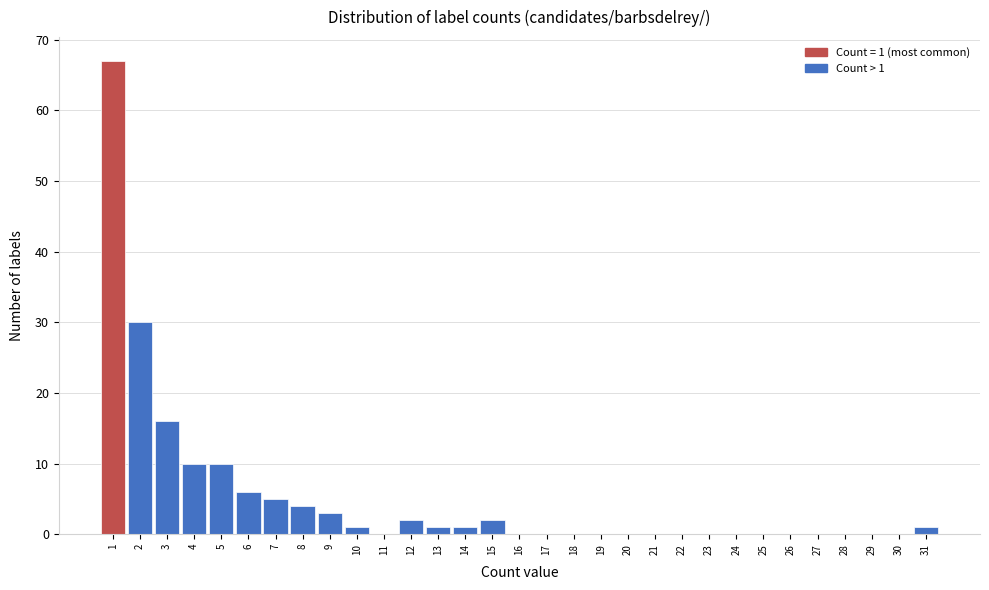

Which range on the x-axis has the tallest bar?

0.5 to 1.5